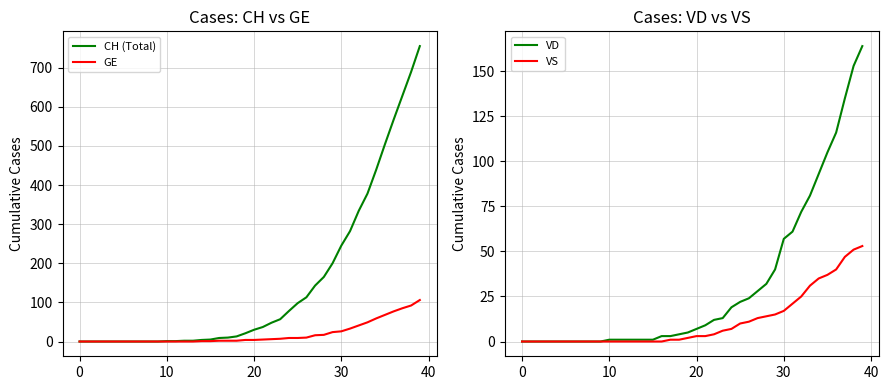

What is the maximum value for CH (Total)?

755